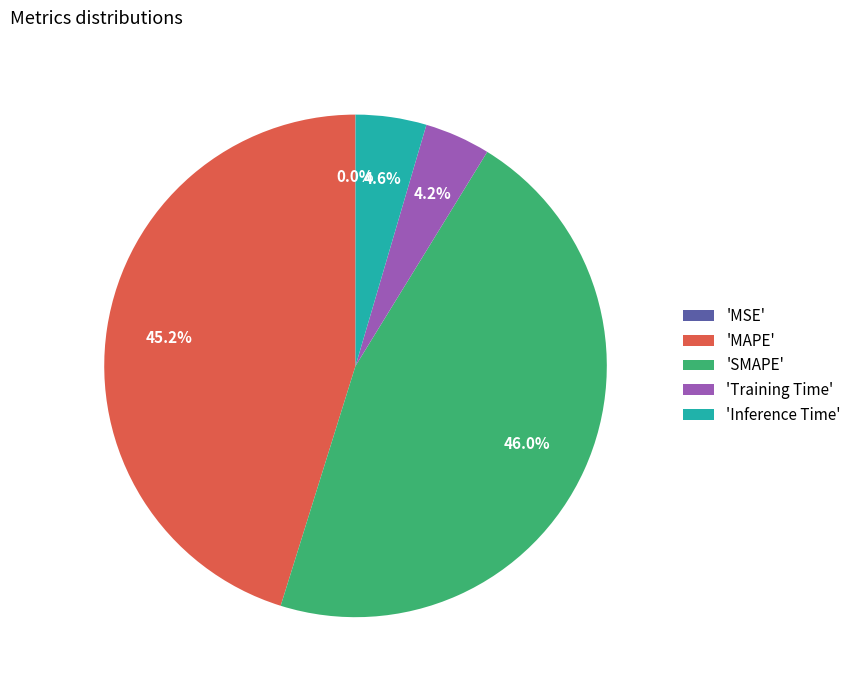

Which has a higher value, 'MAPE' or 'SMAPE'?

'SMAPE'